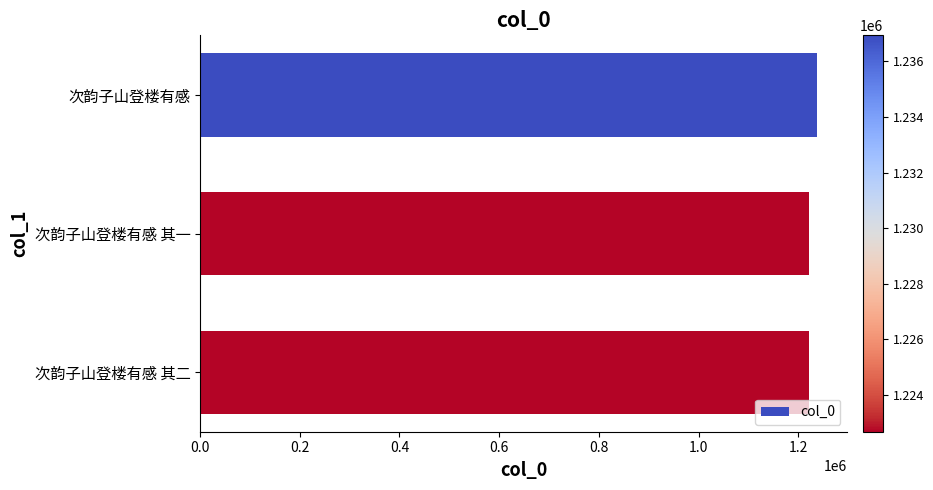

Are the bars grouped side by side (vs. stacked)?

No